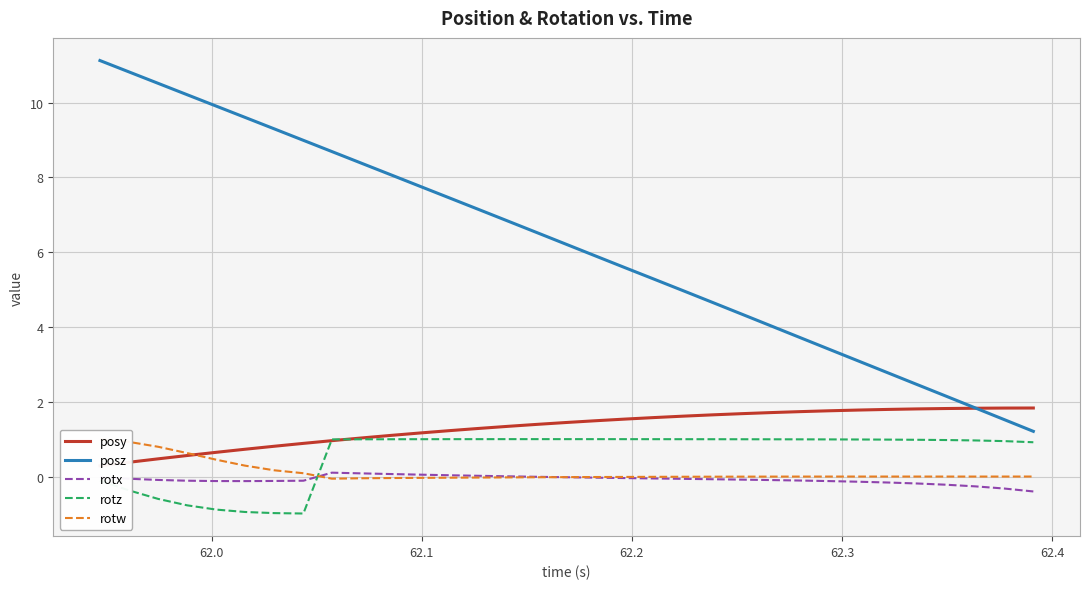

Which series has the largest range (max minus min)?

posz